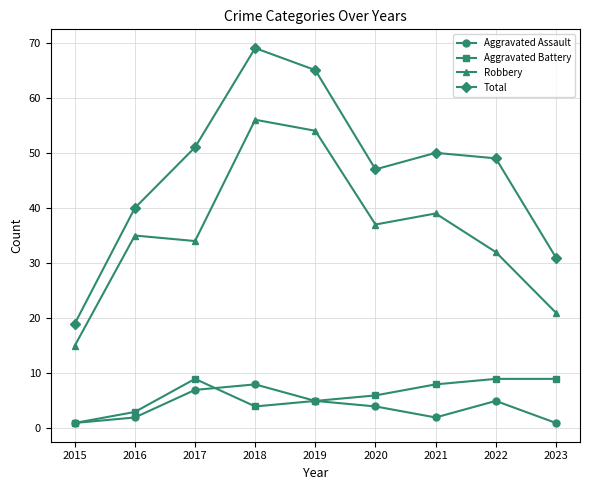

Is it true that Robbery equals 15 at 2017?

False